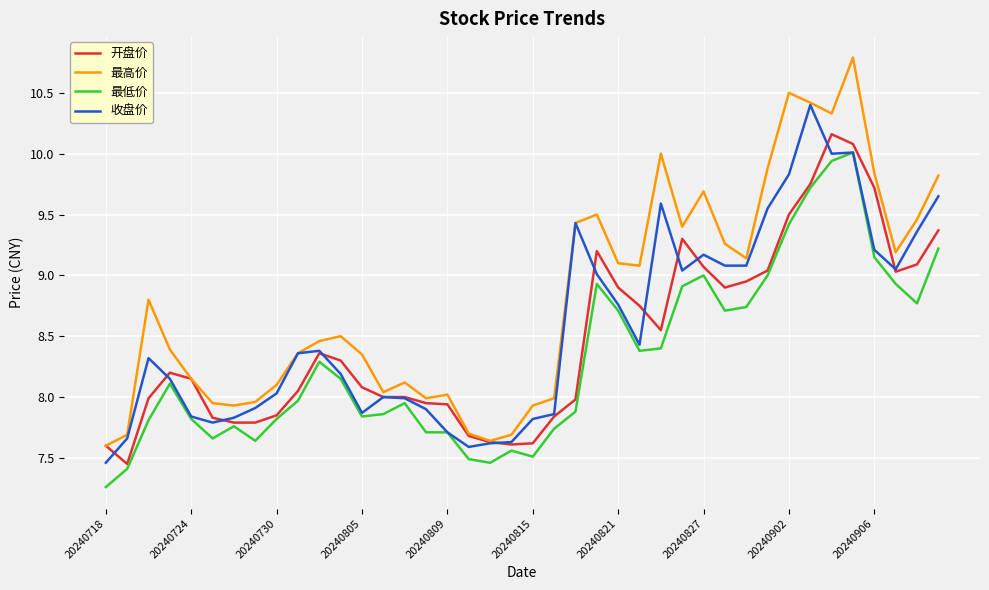

What is the highest value of the 收盘价 series?

10.4